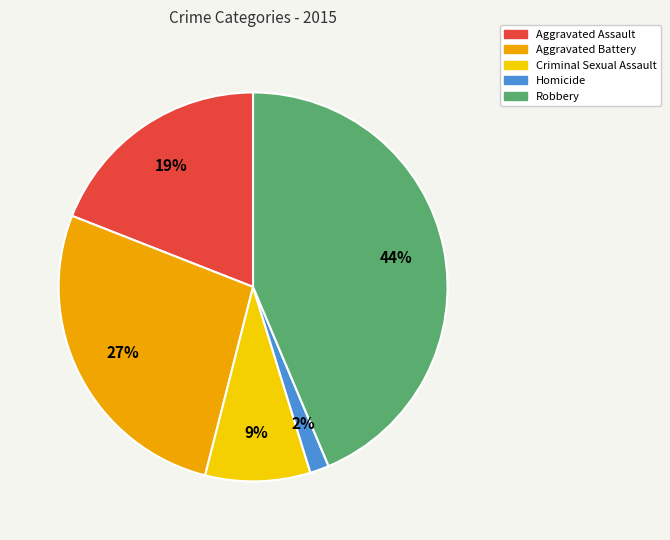

How many segments does this pie chart have?

5